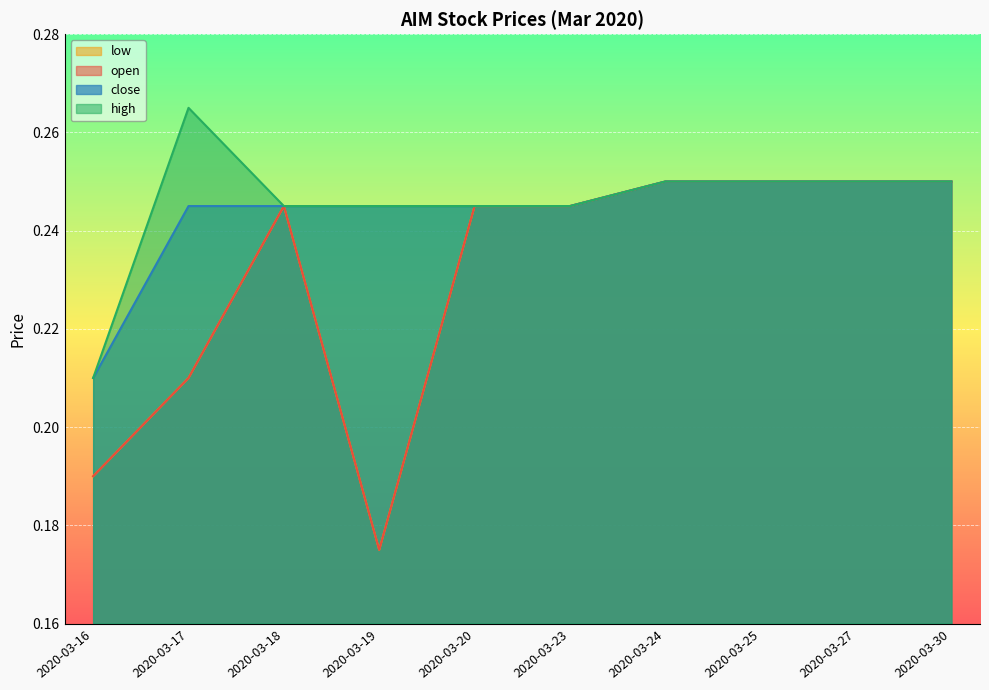

At which category is the sum across all series the highest?

2020-03-24